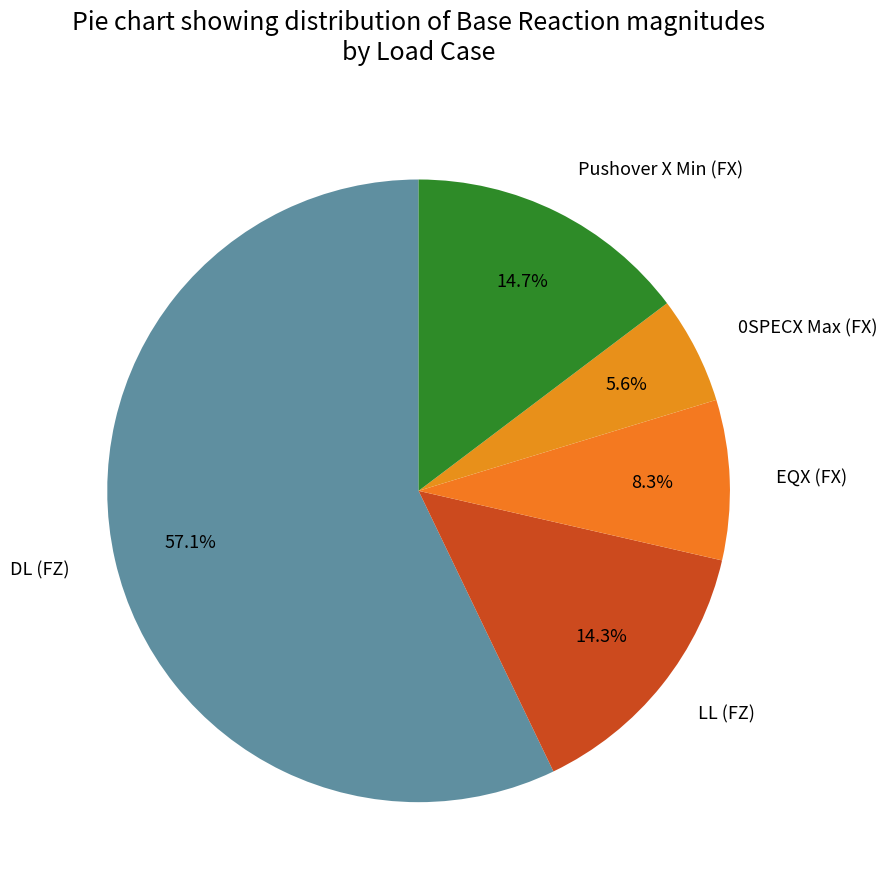

What is the smallest slice in the pie chart?

0SPECX Max (FX)